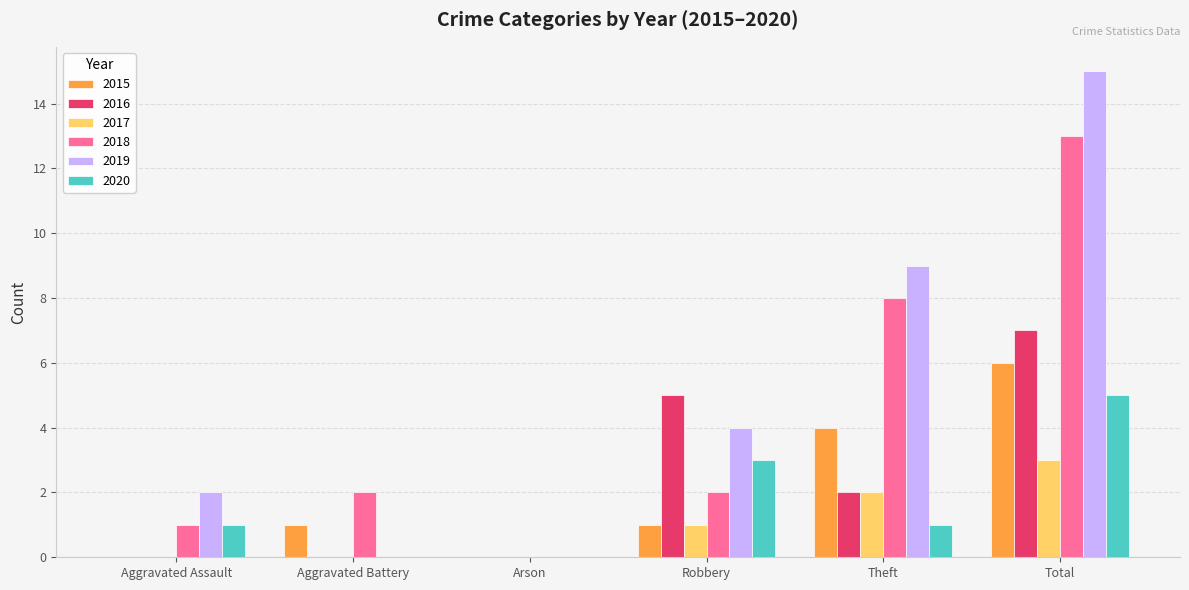

Reading left to right, extract all data points from this chart.

2015: 0	1	0	1	4	6
2016: 0	0	0	5	2	7
2017: 0	0	0	1	2	3
2018: 1	2	0	2	8	13
2019: 2	0	0	4	9	15
2020: 1	0	0	3	1	5